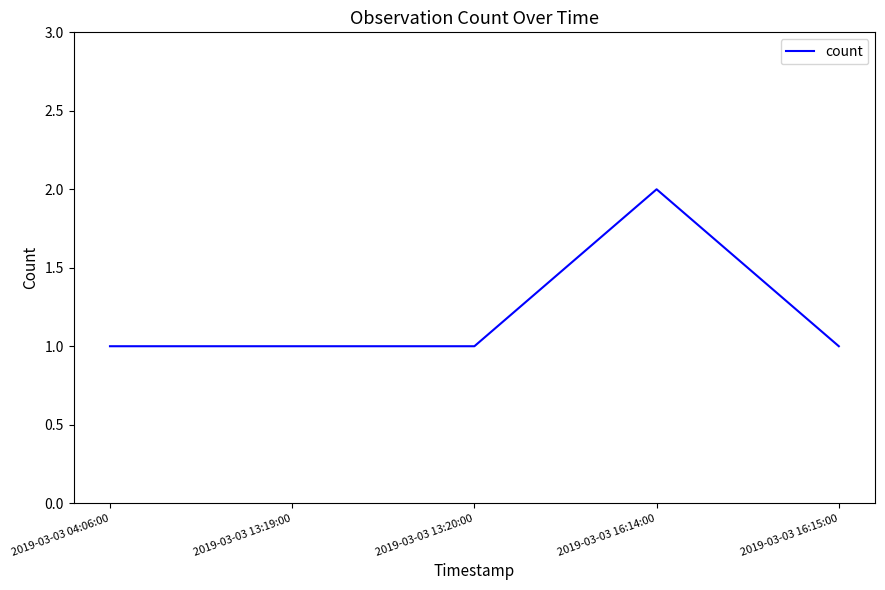

Reading right to left, list all the values displayed in this chart.

1	2	1	1	1